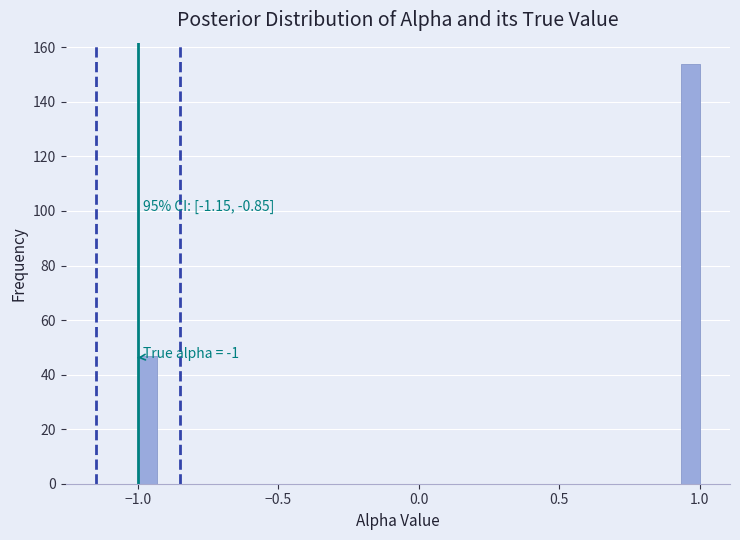

Around what value on the x-axis is the tallest bar? Give the approximate position of its centre, as read against the axis.

0.95